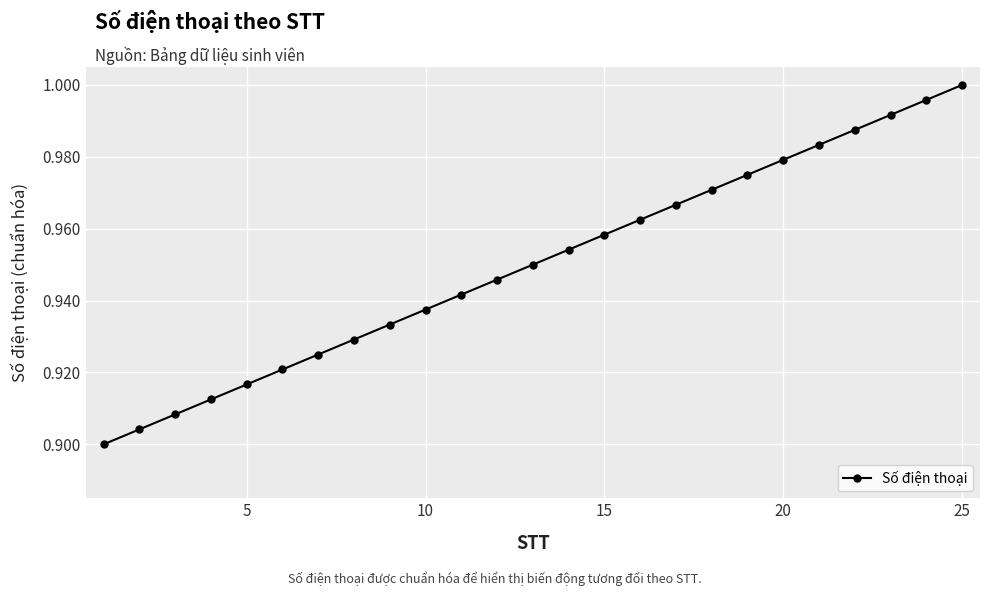

True or false: the data has more than 1 interior local peaks.

False